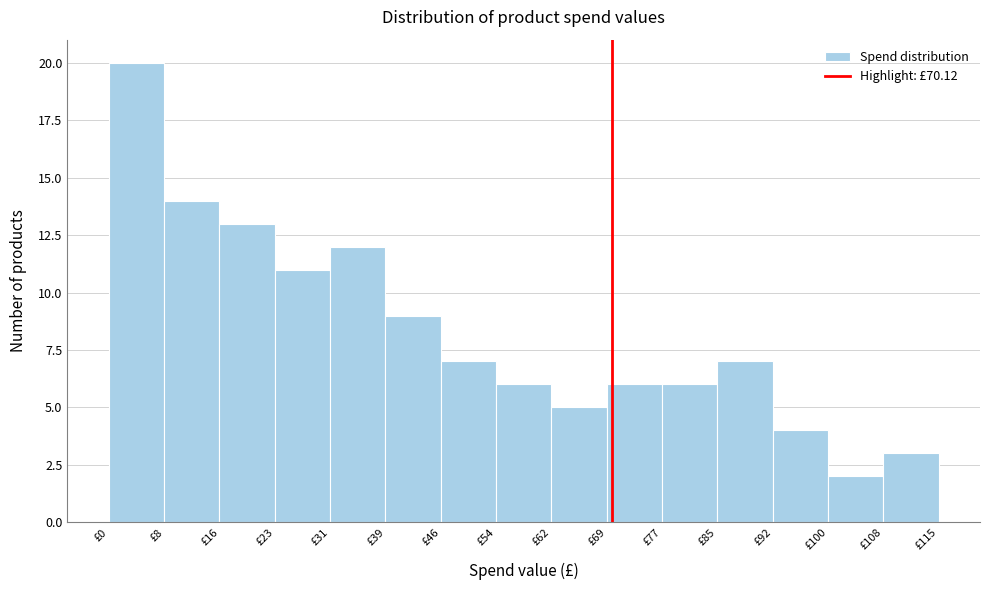

Over which range of the x-axis is the bar tallest?

0 to 8